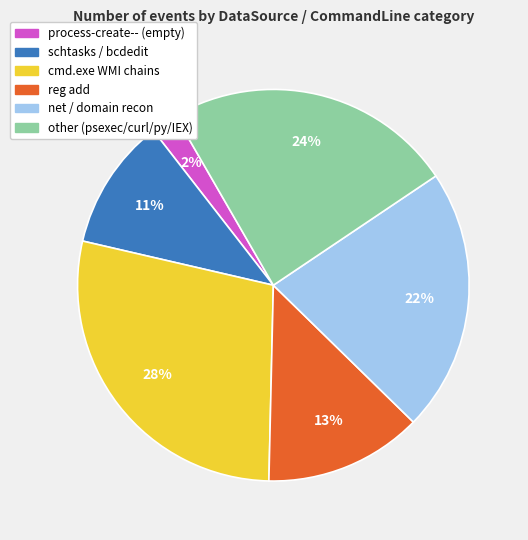

To the nearest percent, what is the difference between the largest and smallest slice percentages?

26%